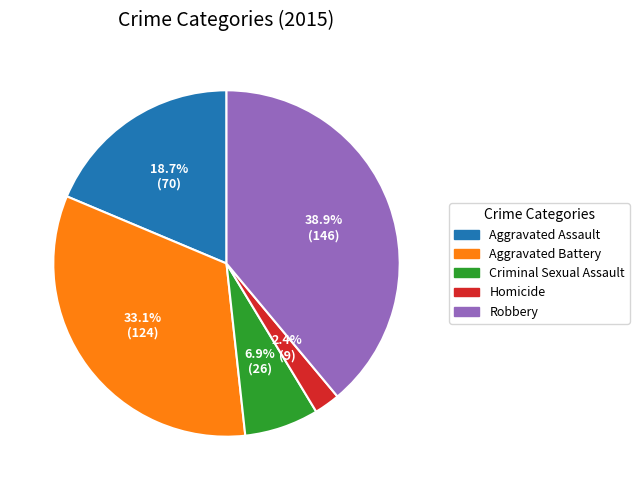

Approximately how many times larger is the value at Criminal Sexual Assault compared to Homicide?

2.9